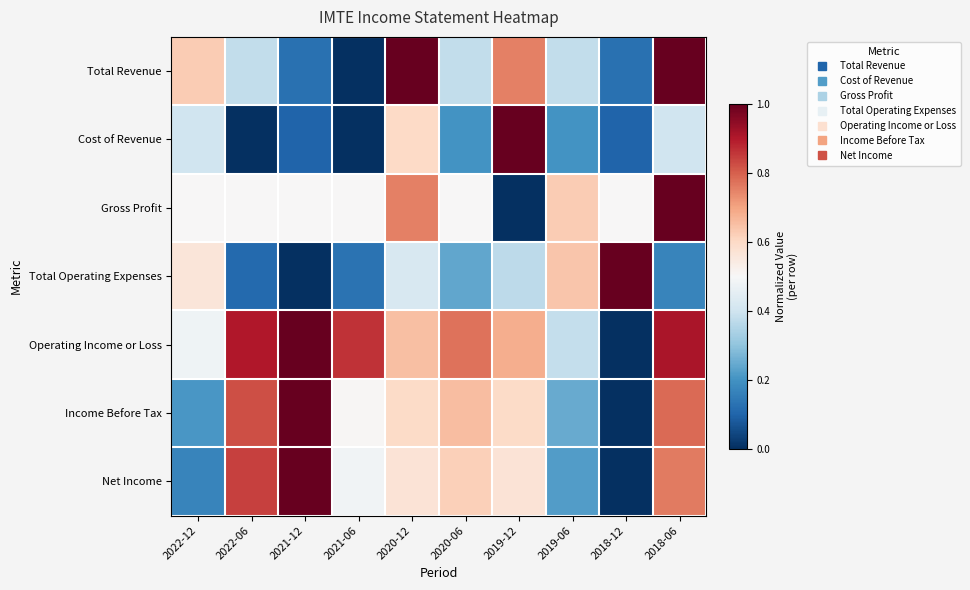

Rank the series by their maximum value, from highest to lowest.

Total Revenue, Cost of Revenue, Gross Profit, Total Operating Expenses, Operating Income or Loss, Income Before Tax, Net Income